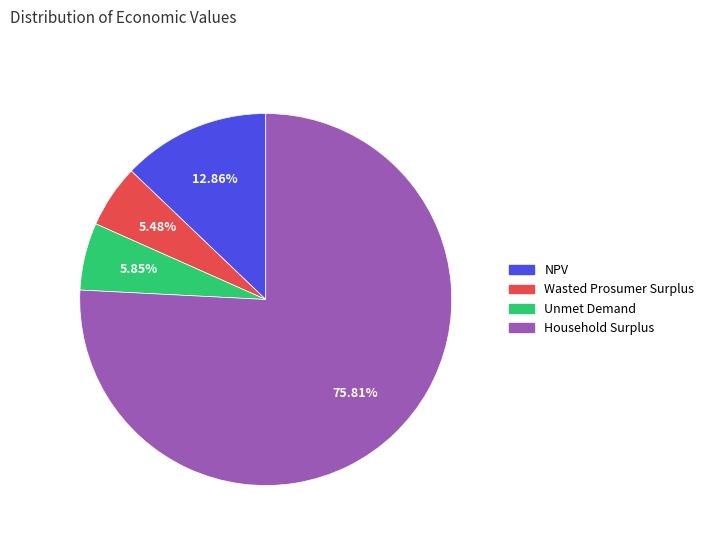

To the nearest percent, what is the difference between the Unmet Demand and Household Surplus slice percentages?

70%